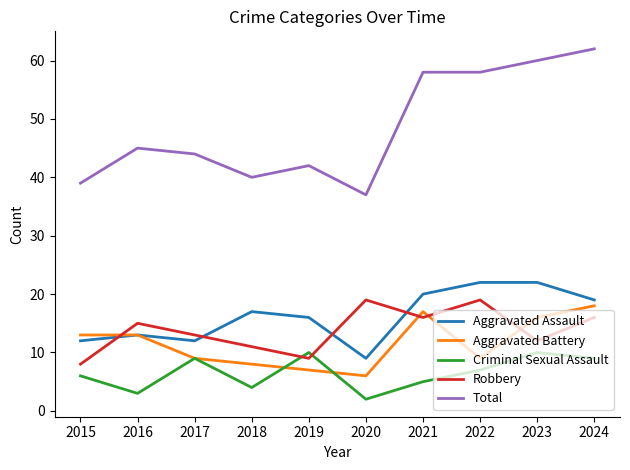

Where is the first local maximum for Total?

2016